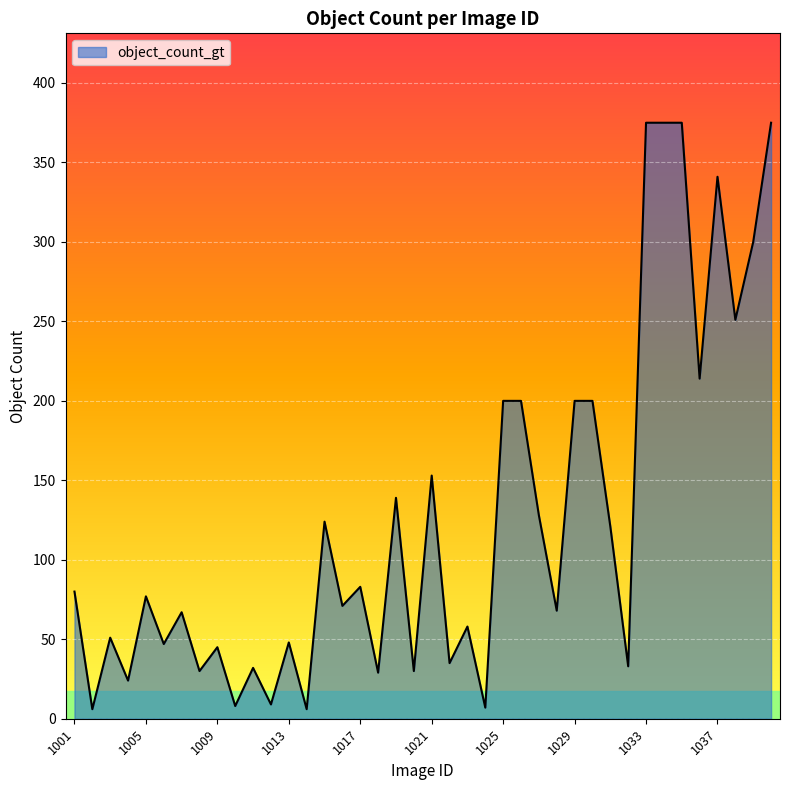

What is the sum of all values?

5015